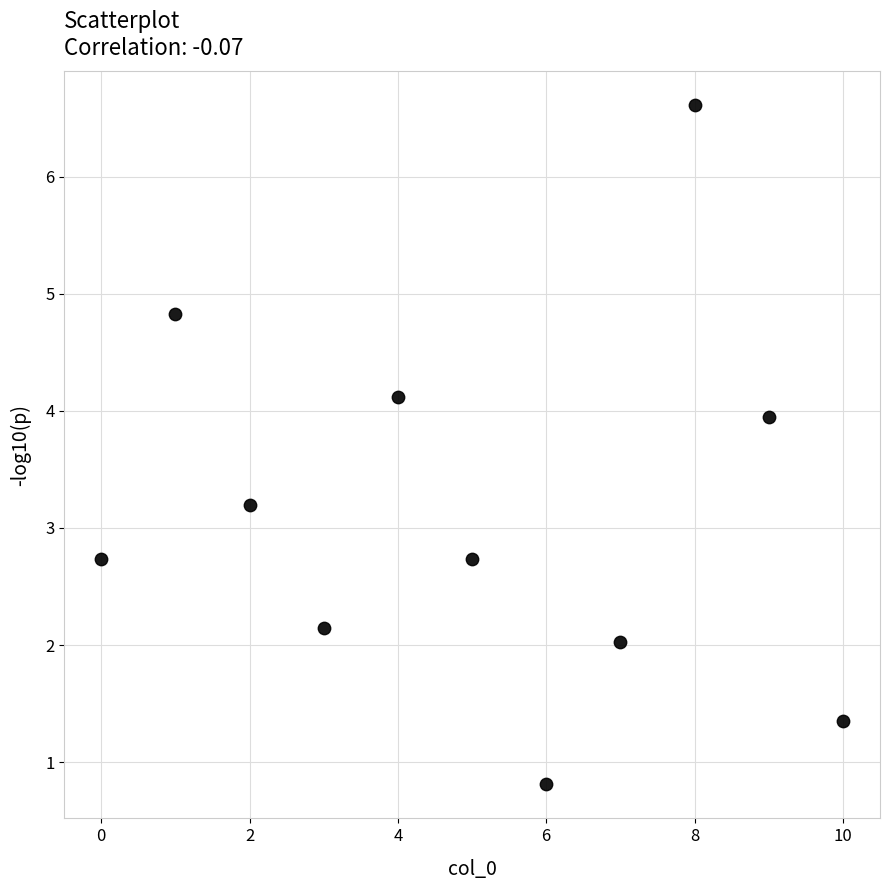

What is the average Y value?

3.1